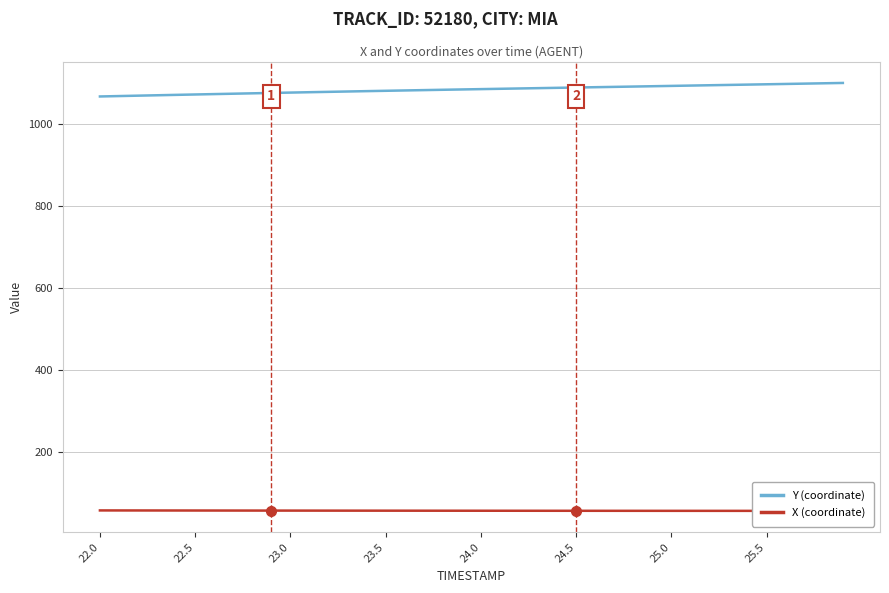

What is the lowest value of the Y (coordinate) series?

1068.4